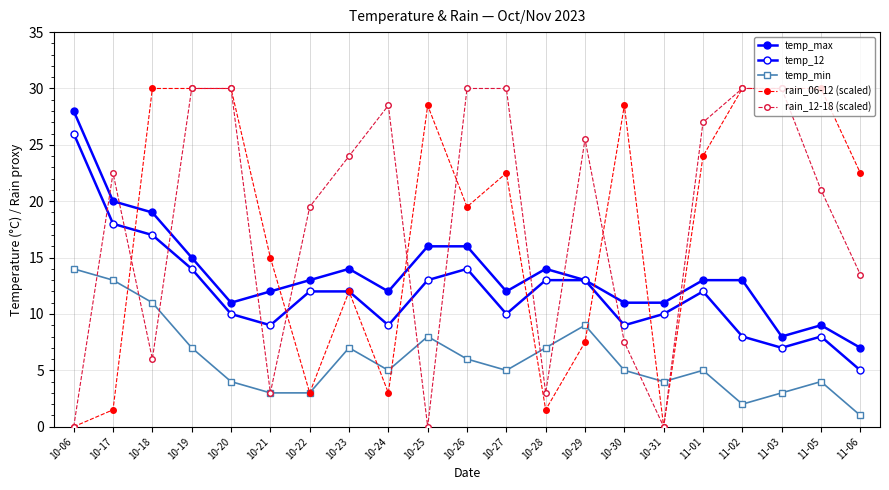

Is this an area chart (filled region under the line)?

No